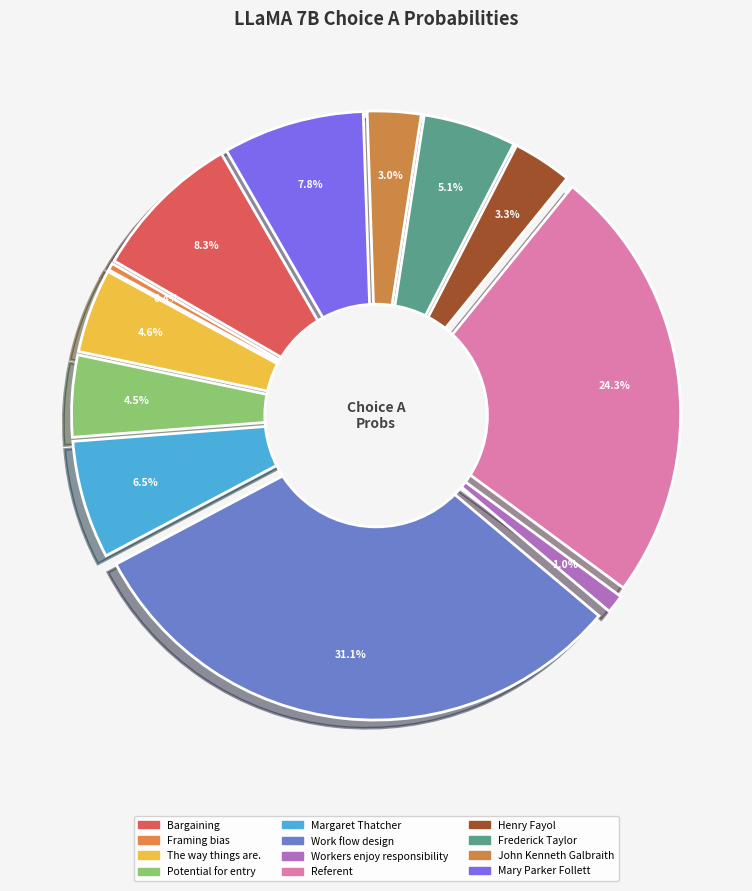

The Referent slice represents 24% of the pie. True or false?

True